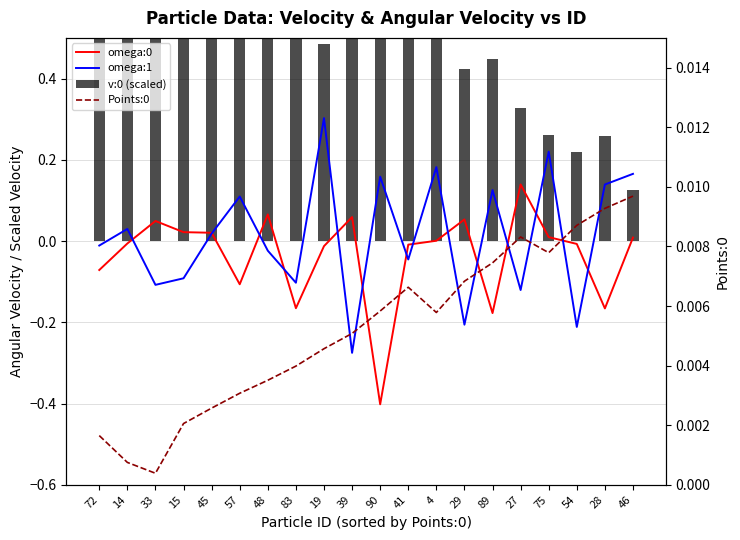

Is it true that omega:0 equals 0.1 at 48?

False